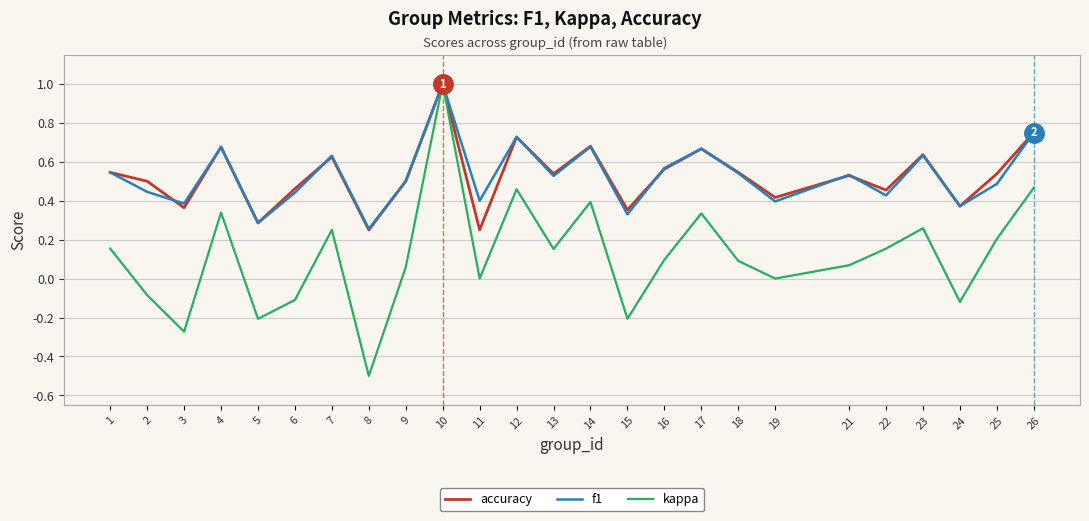

The kappa series shows -0.1 at 5. True or false?

False